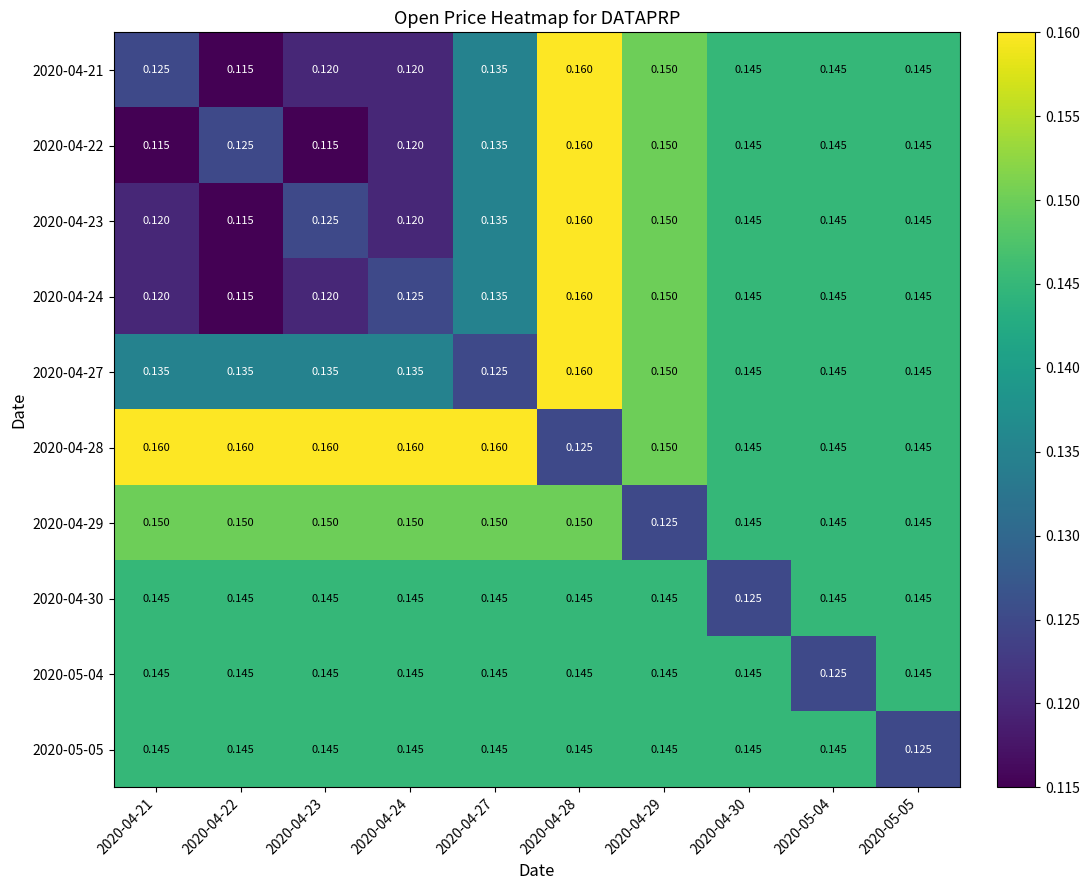

Is the value of 2020-04-29 at 2020-04-27 greater than the value of 2020-04-27 at 2020-04-30?

Yes